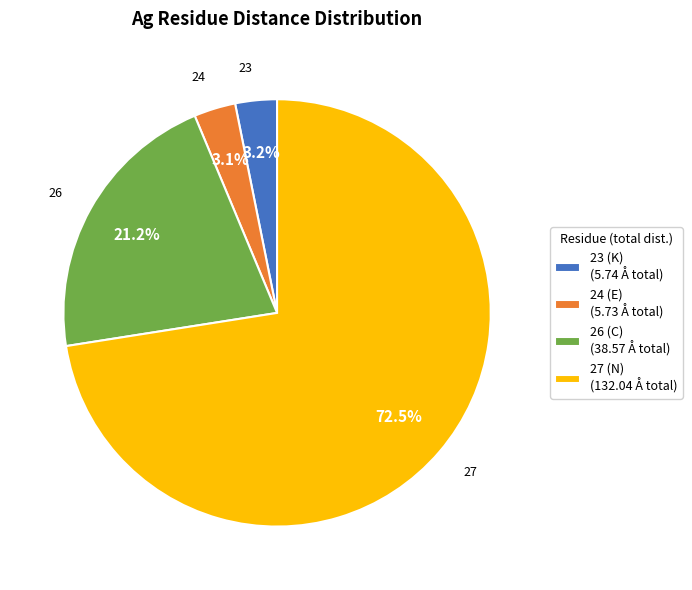

What is the ratio of the value at 24 (E) (5.73 Å total) to the value at 23 (K) (5.74 Å total)?

1.0